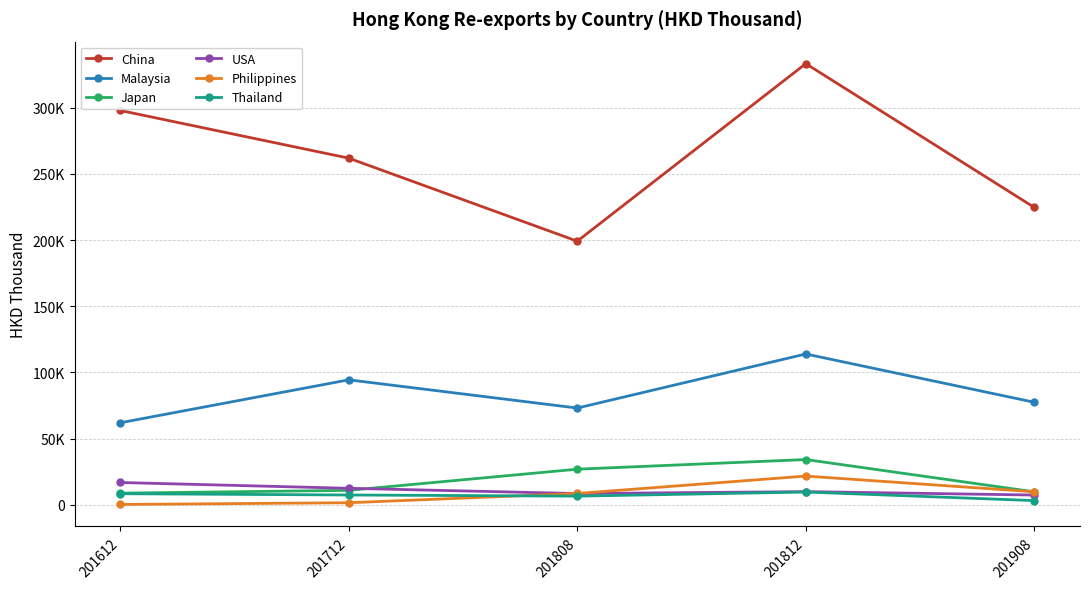

What are all the series names shown in the legend?

China, Malaysia, Japan, USA, Philippines, Thailand